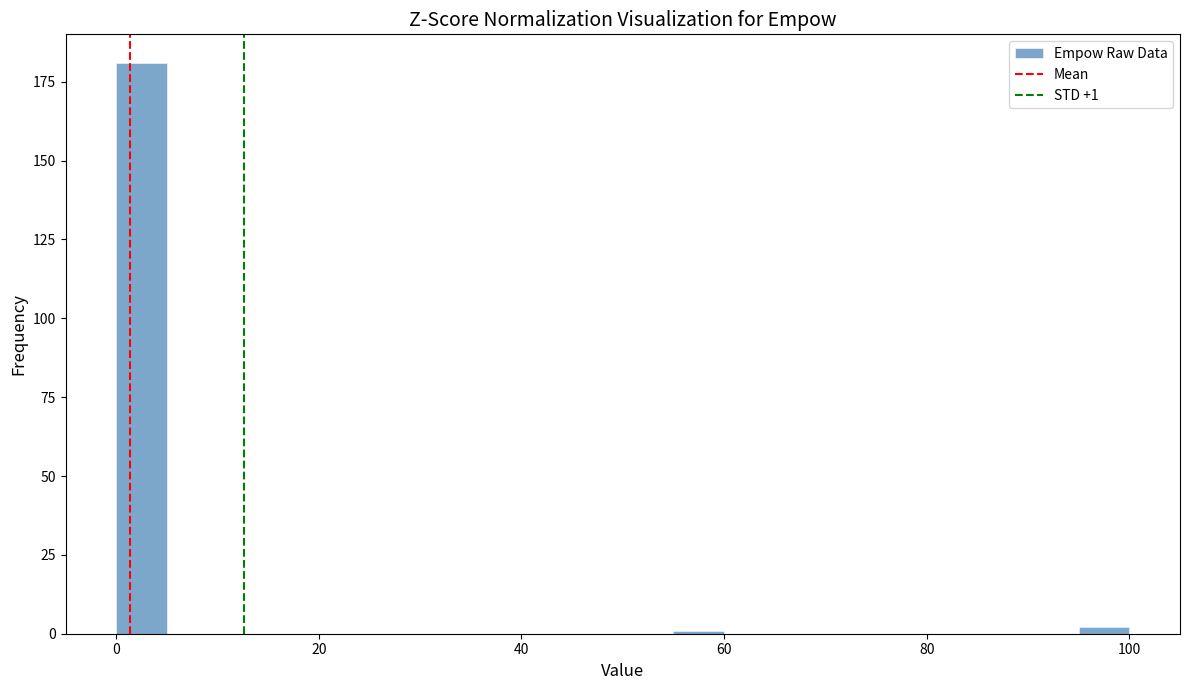

Around what value on the x-axis is the tallest bar? Give the approximate position of its centre, as read against the axis.

2